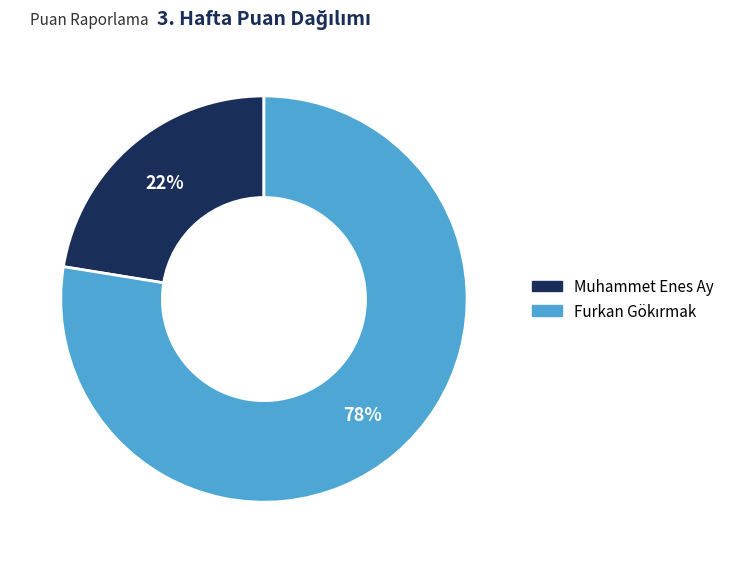

Is there a majority slice in this chart?

Yes